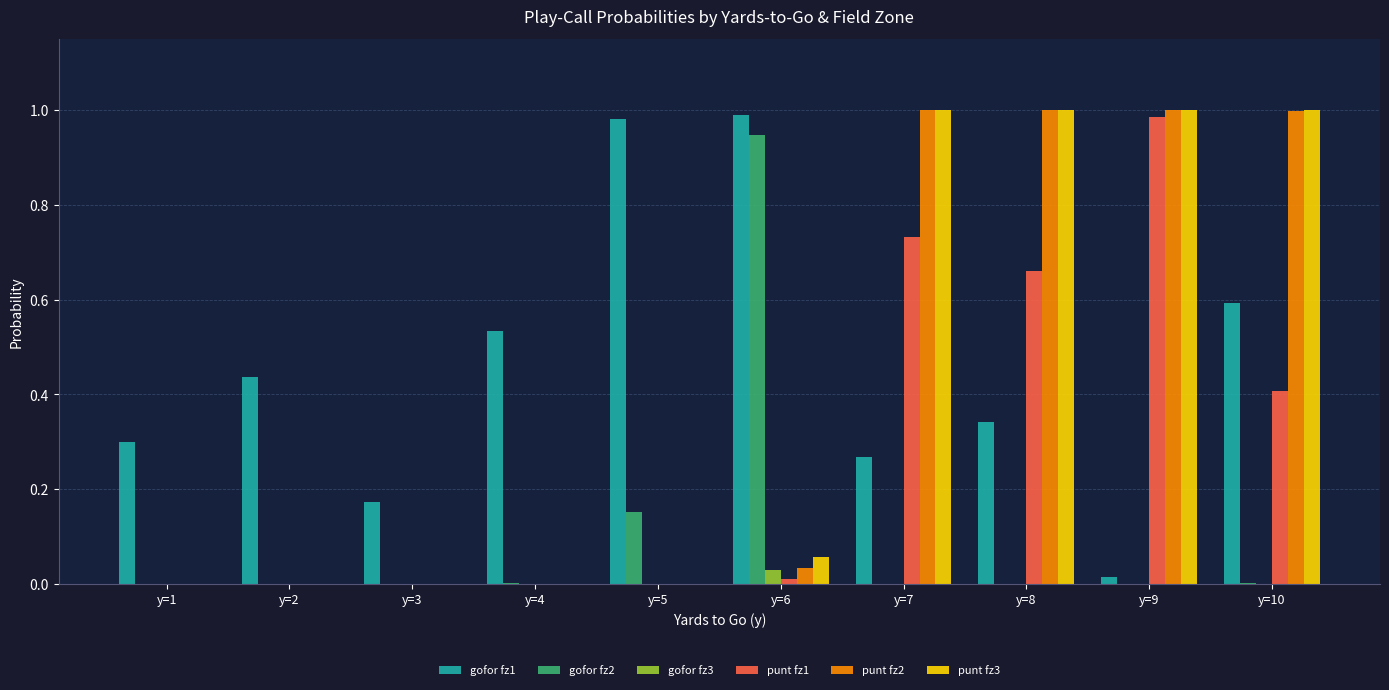

Which series has the largest total across all categories?

gofor fz1